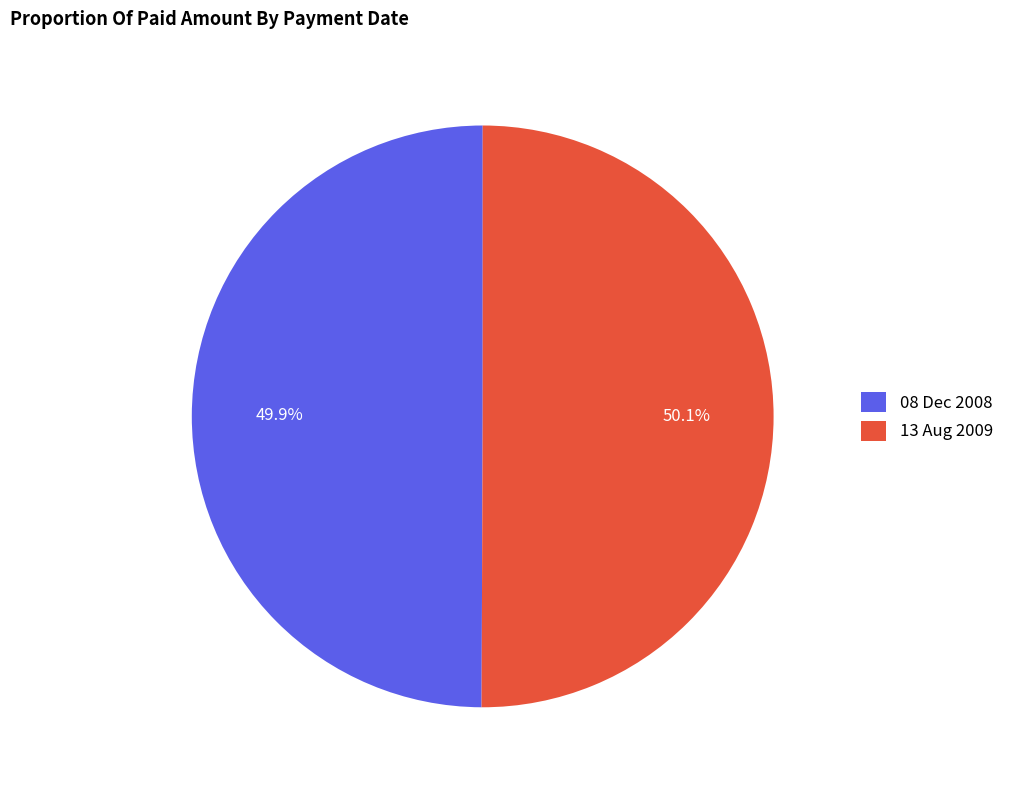

Does any single category account for the majority?

Yes